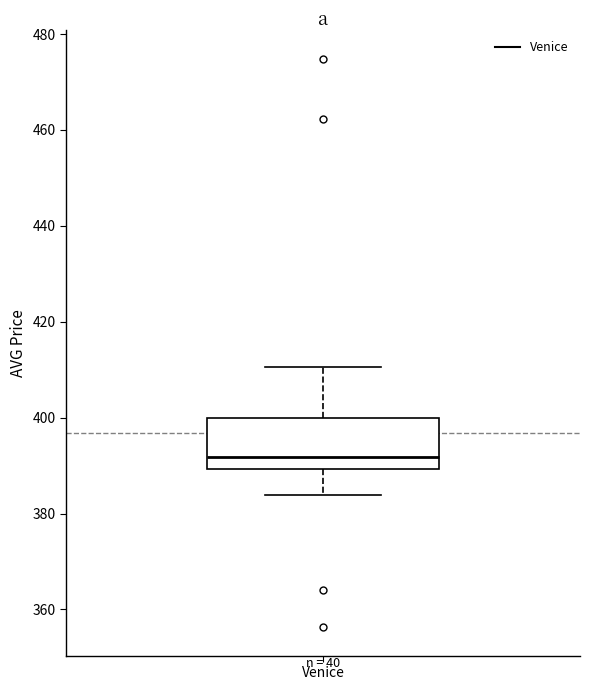

Where is the upper edge of the box for Venice on the y-axis? The values are not printed on the chart, so give them approximately, as read against the axis.

400